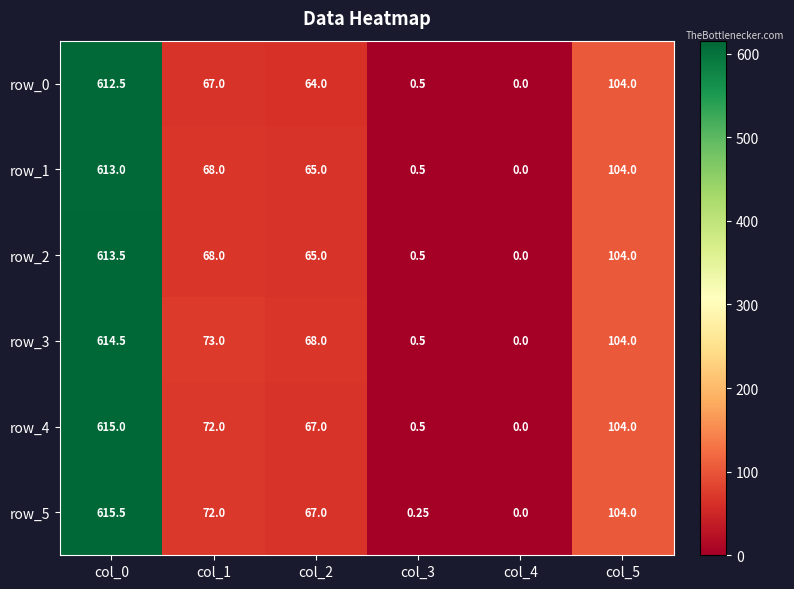

Rank the categories by row_1 value from highest to lowest.

col_0, col_5, col_1, col_2, col_3, col_4